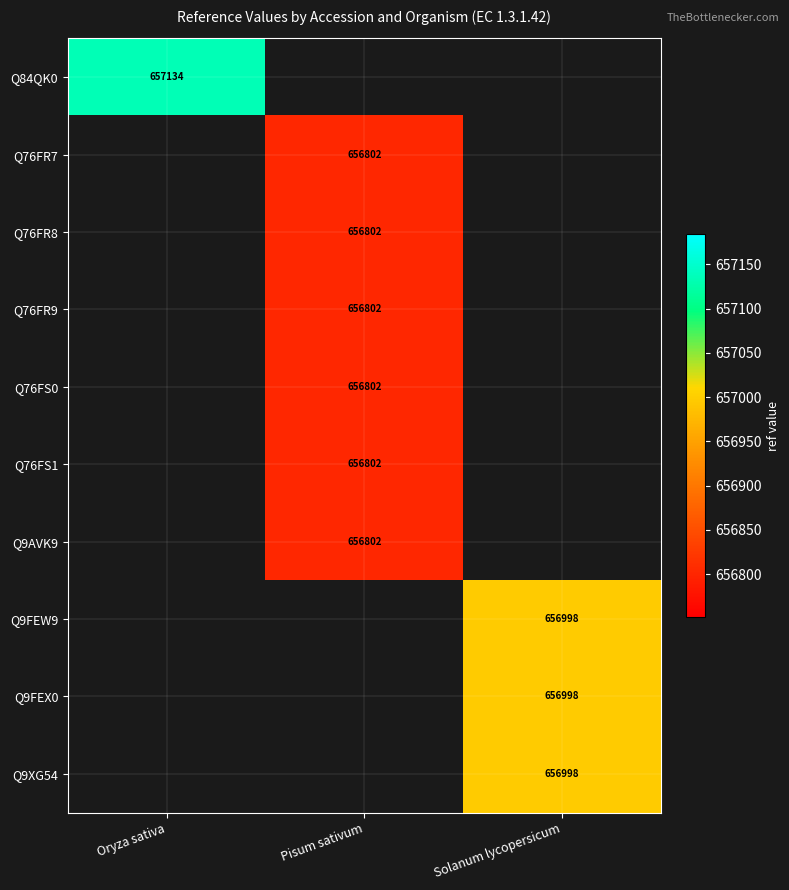

How many categories are shown in the chart?

3